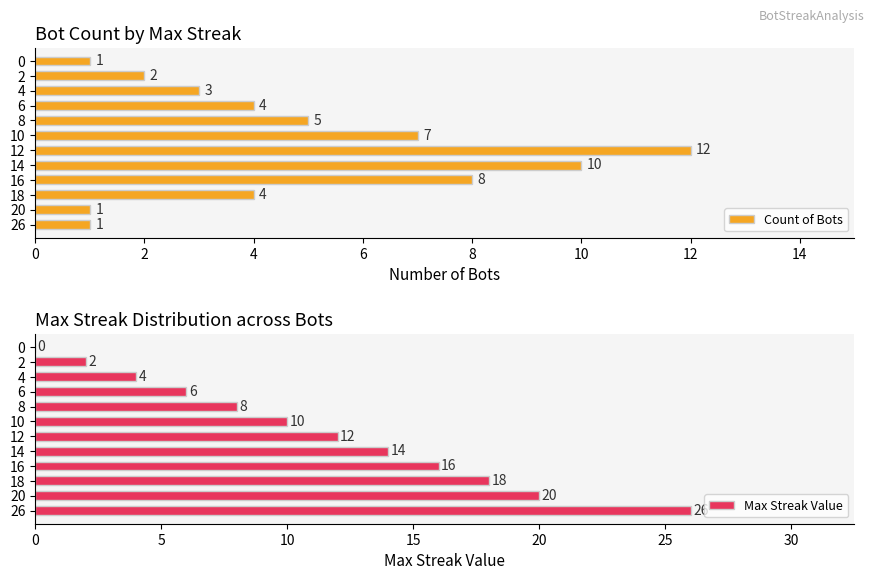

What is the average value of the Max Streak Value series?

11